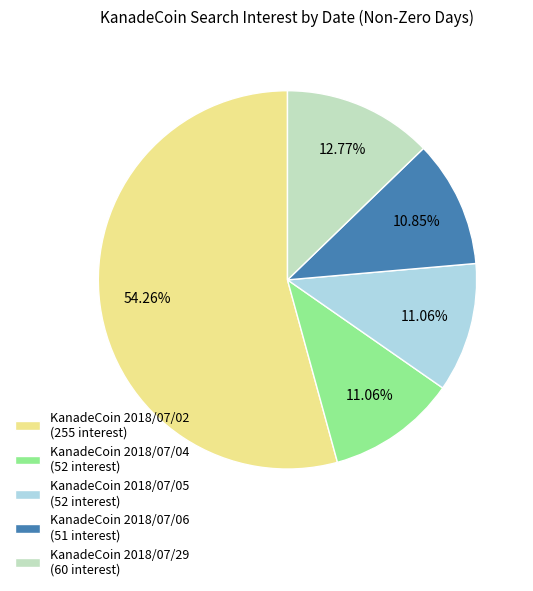

Is there a majority slice in this chart?

Yes